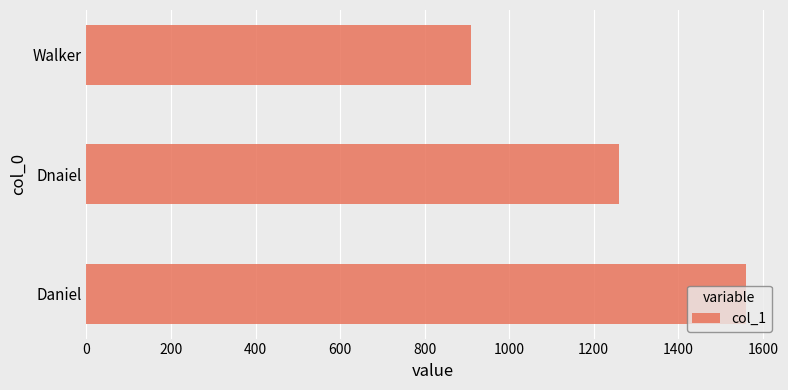

Is it true that the value at Walker is 910?

True